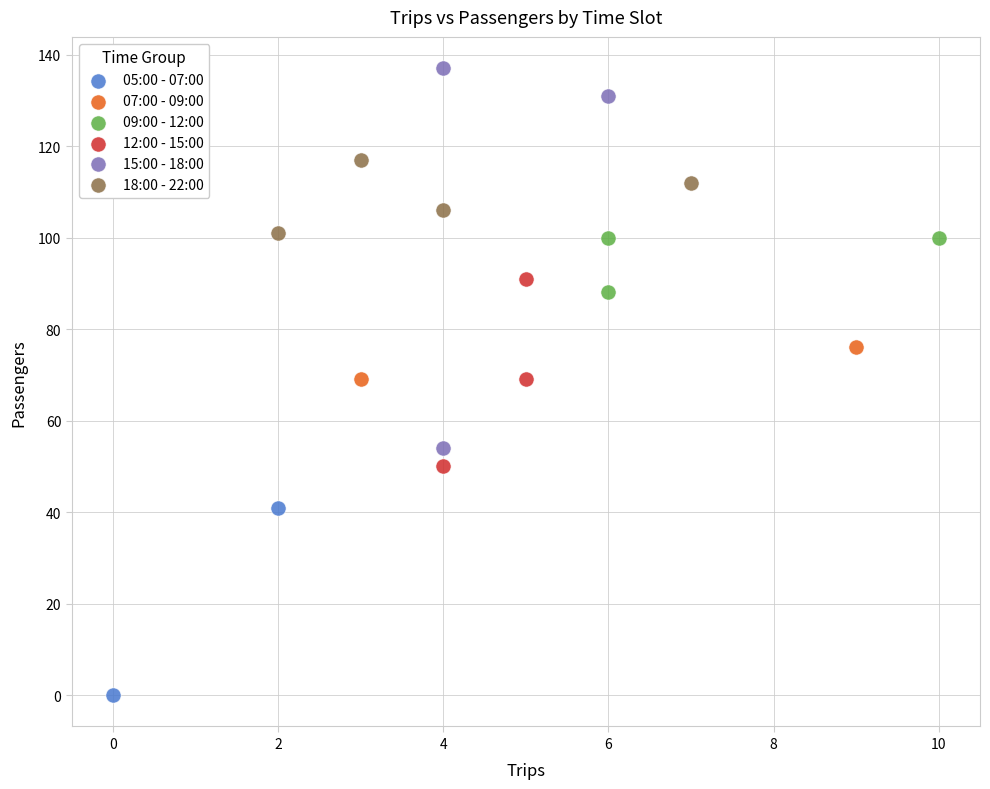

What are all the series names shown in the legend?

05:00 - 07:00, 07:00 - 09:00, 09:00 - 12:00, 12:00 - 15:00, 15:00 - 18:00, 18:00 - 22:00